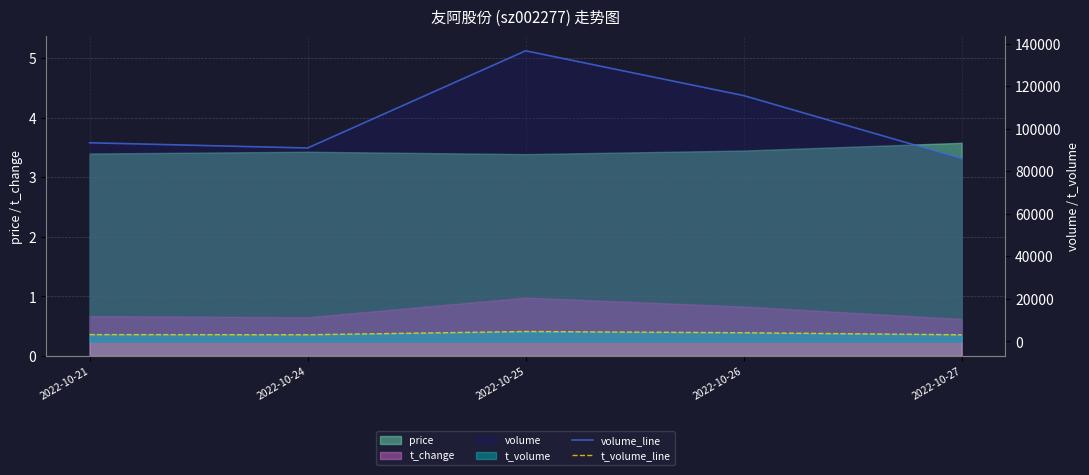

What is the difference between the highest and lowest values at 2022-10-24?

87785